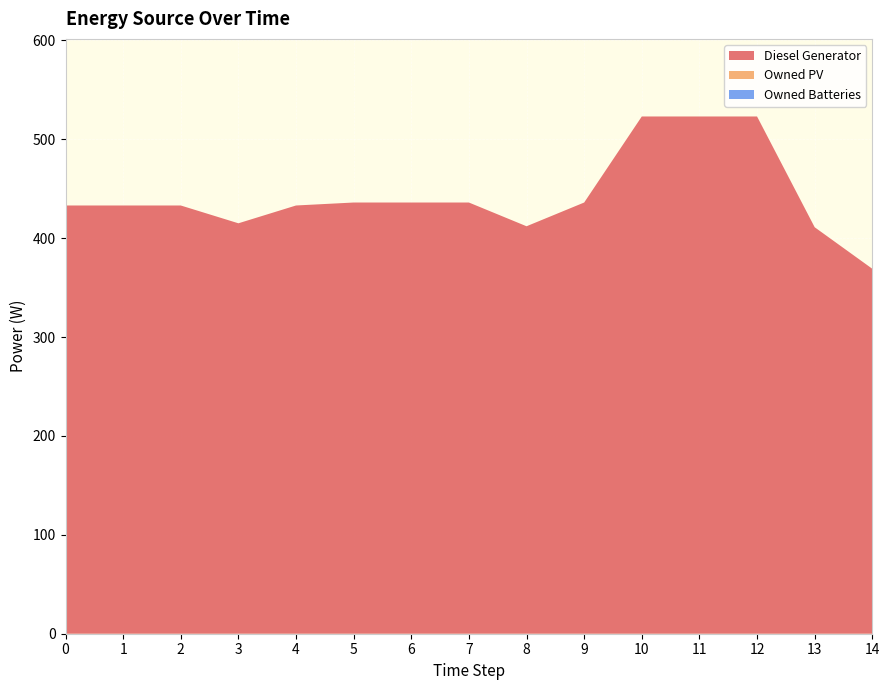

Reading left to right, extract all data points from this chart.

Diesel Generator: 0=433	1=433	2=433	3=415	4=433	5=436	6=436	7=436	8=412	9=436	10=523	11=523	12=523	13=411	14=369
Owned PV: 0=0	1=0	2=0	3=0	4=0	5=0	6=0	7=0	8=0	9=0	10=0	11=0	12=0	13=0	14=0
Owned Batteries: 0=0	1=0	2=0	3=0	4=0	5=0	6=0	7=0	8=0	9=0	10=0	11=0	12=0	13=0	14=0